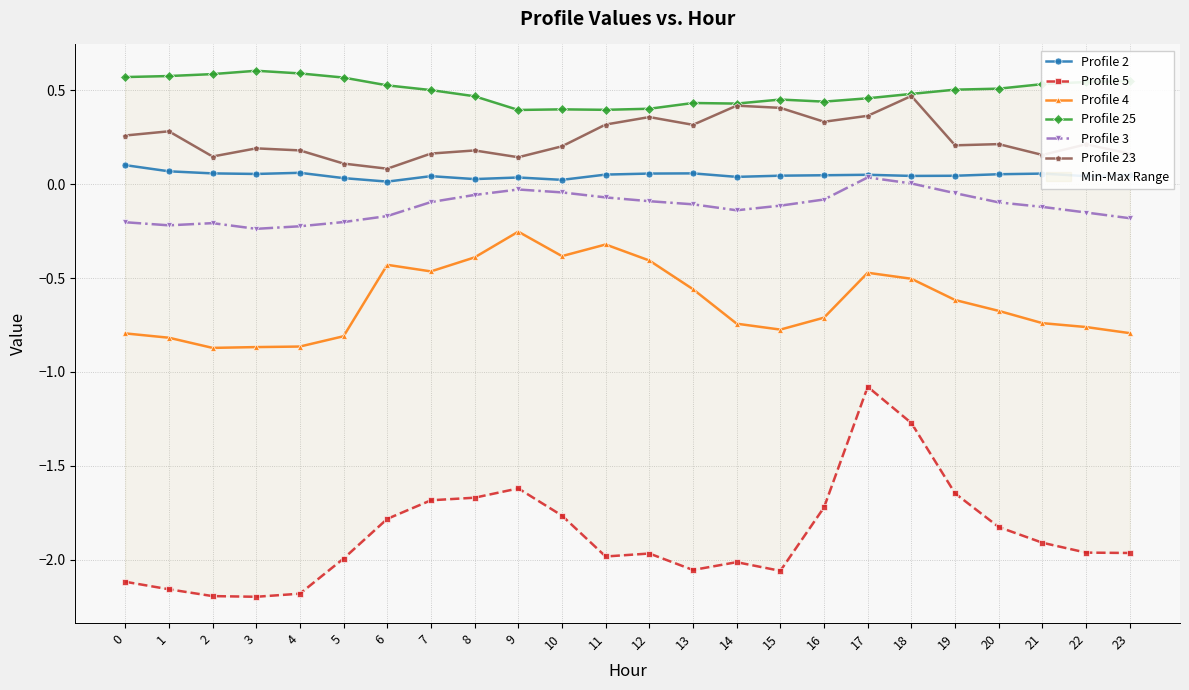

True or false: Profile 25 has a value of 0.5 at 10.

False